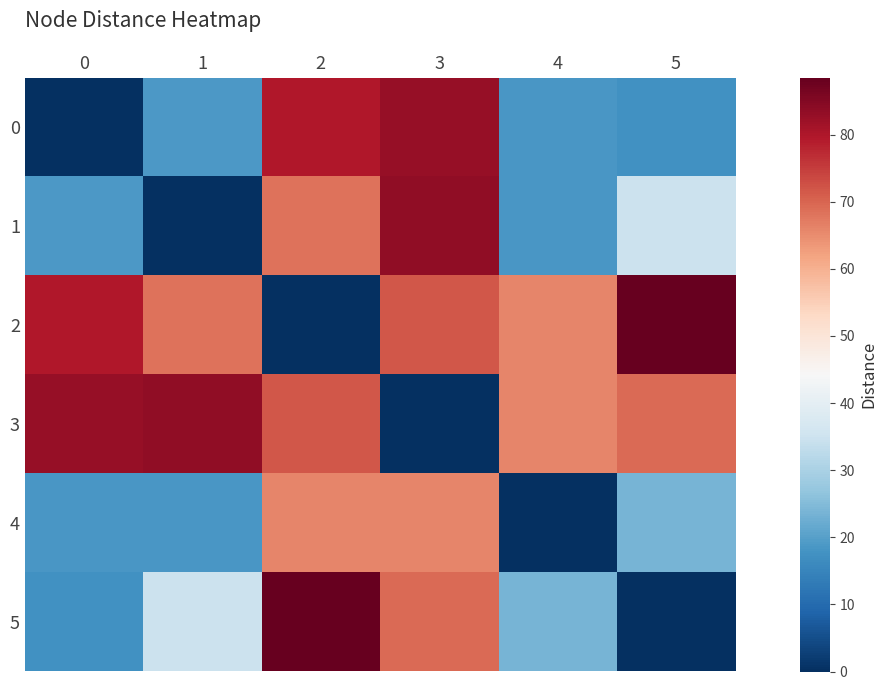

Reading left to right, transcribe all the data shown in this chart.

0: 0=0.0	1=18.8	2=79.6	3=82.8	4=18.4	5=17.6
1: 0=18.8	1=0.0	2=68.2	3=83.6	4=18.4	5=34.6
2: 0=79.6	1=68.2	2=0.0	3=71.7	4=65.9	5=88.5
3: 0=82.8	1=83.6	2=71.7	3=0.0	4=65.7	5=69.4
4: 0=18.4	1=18.4	2=65.9	3=65.7	4=0.0	5=23.8
5: 0=17.6	1=34.6	2=88.5	3=69.4	4=23.8	5=0.0